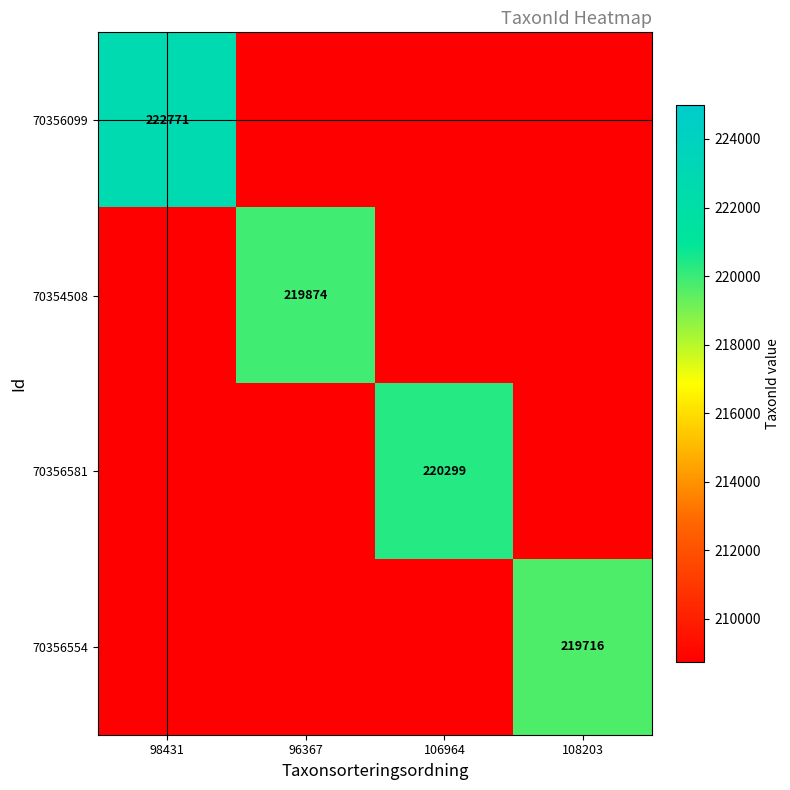

True or false: 70356099 has a value of 347459 at 98431.

False